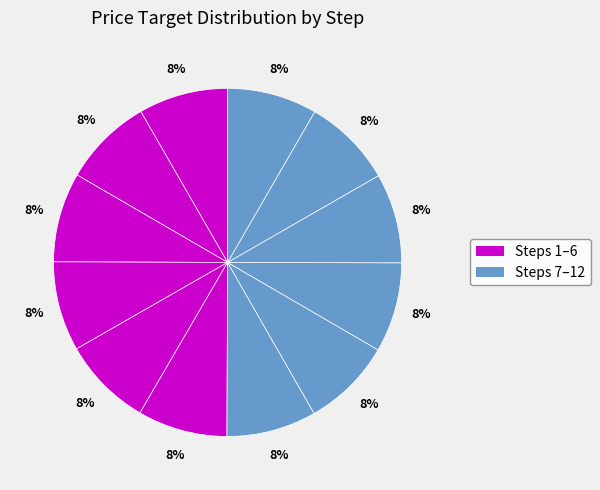

How many segments does this pie chart have?

12